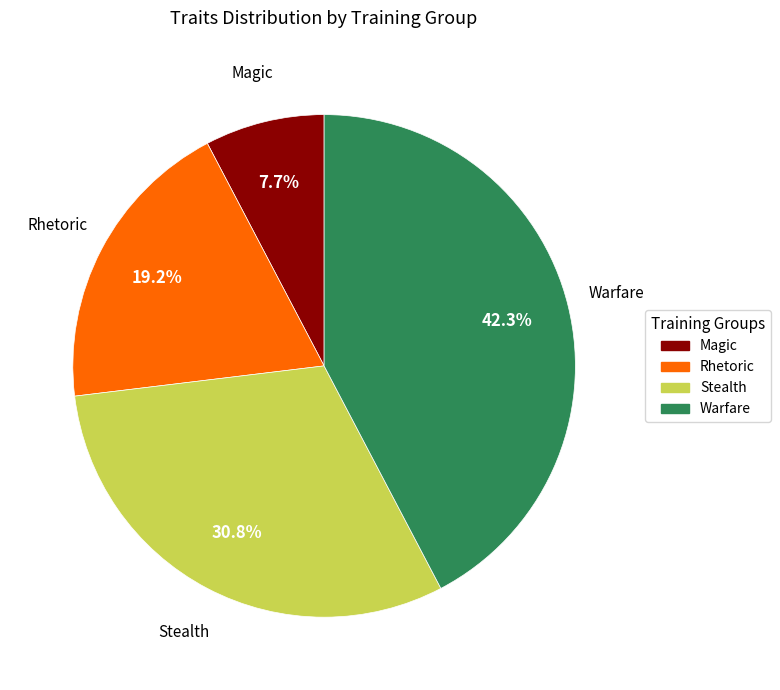

Is there any slice that represents more than half of the pie?

No